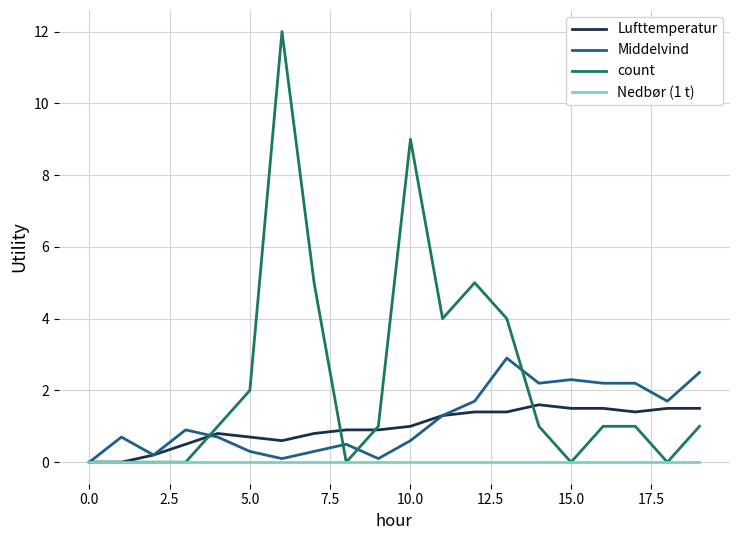

What is the difference between the maximum and minimum values in the count series?

12.0